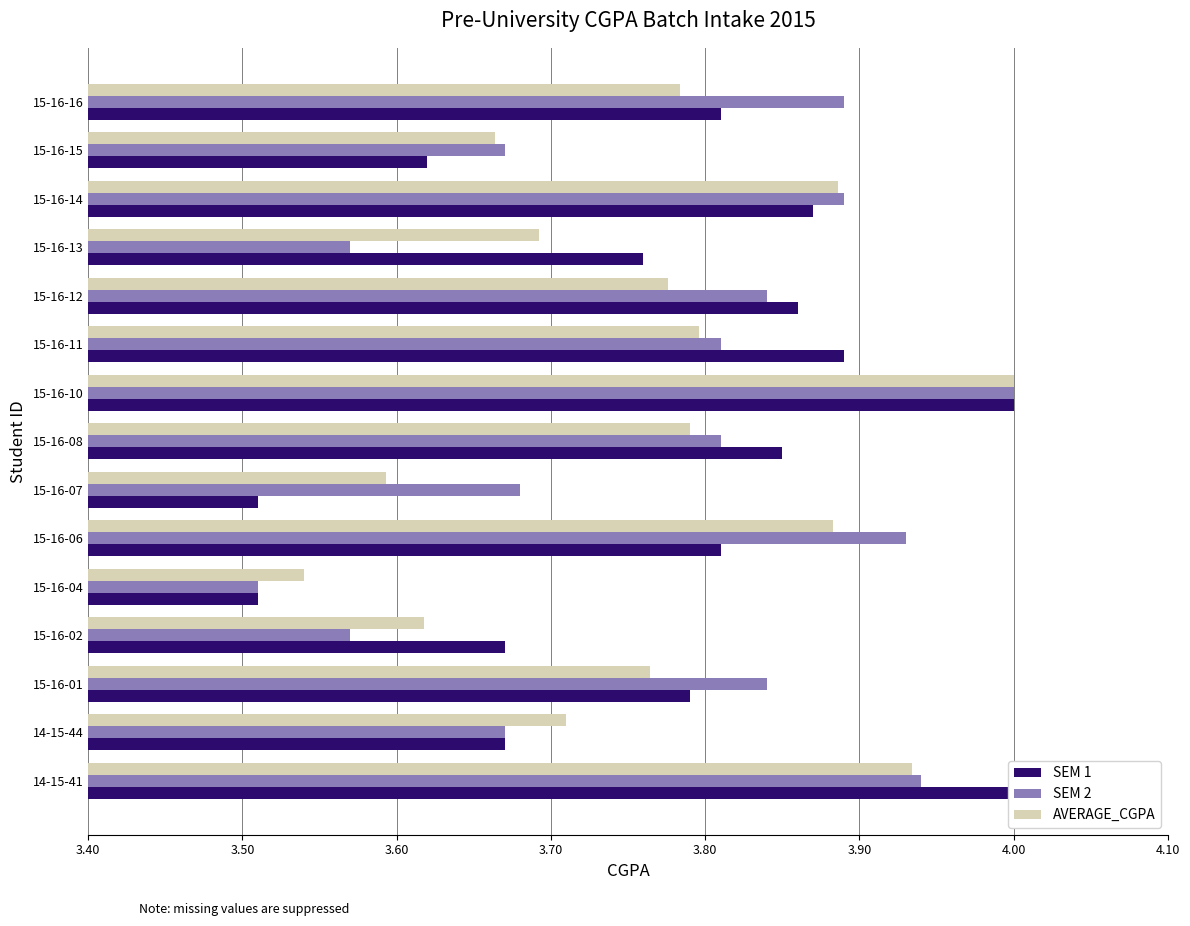

How many bars are there in total?

45